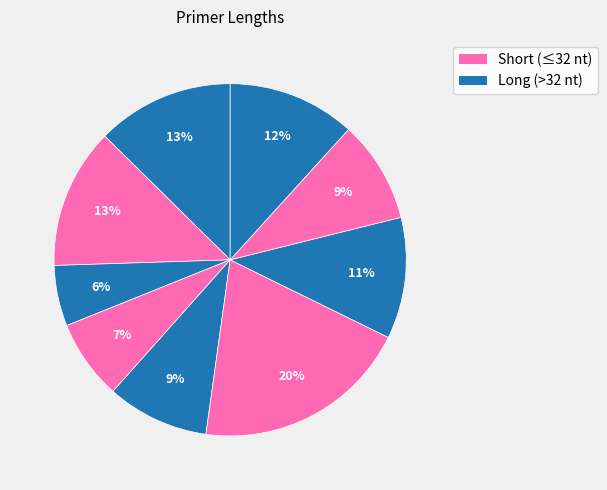

How many segments does this pie chart have?

9